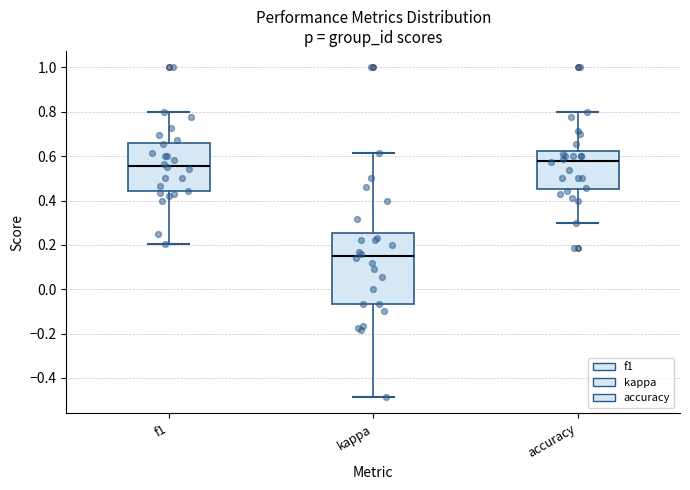

Which box has the highest median line?

accuracy